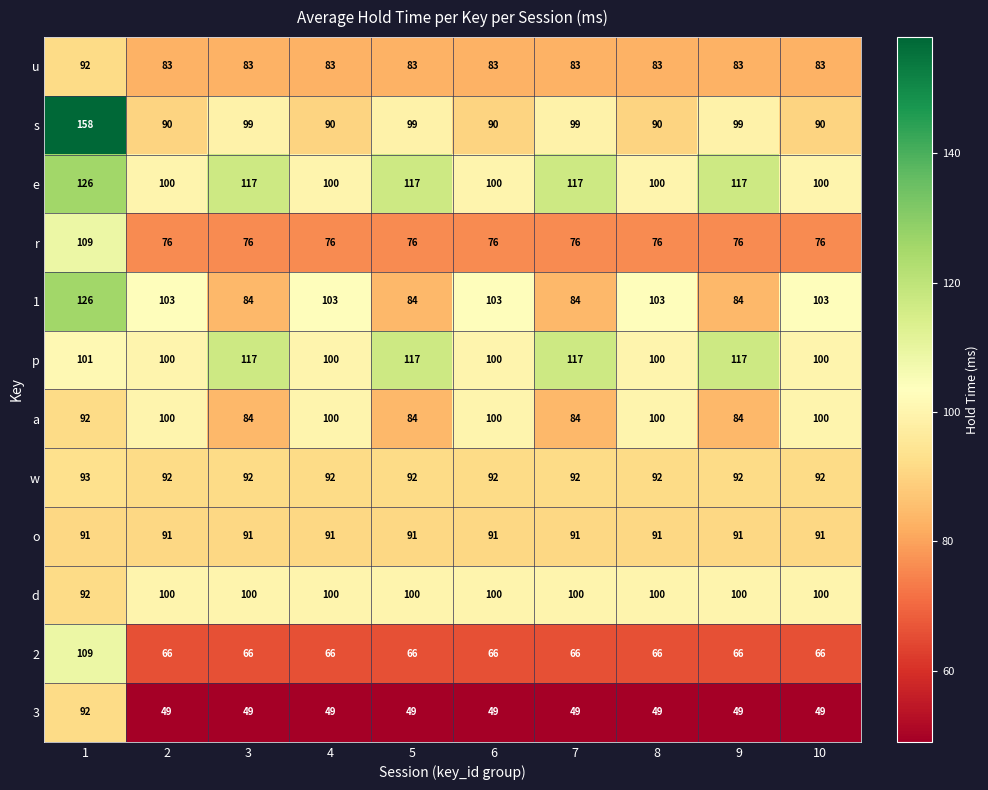

What is the smallest value displayed?

49